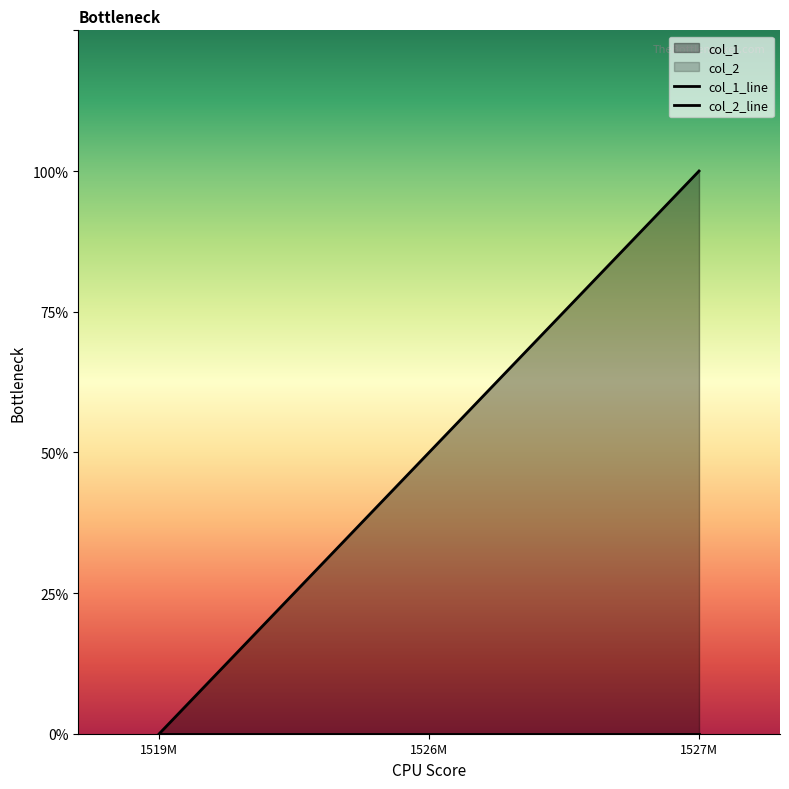

How many lines are shown in the chart?

1